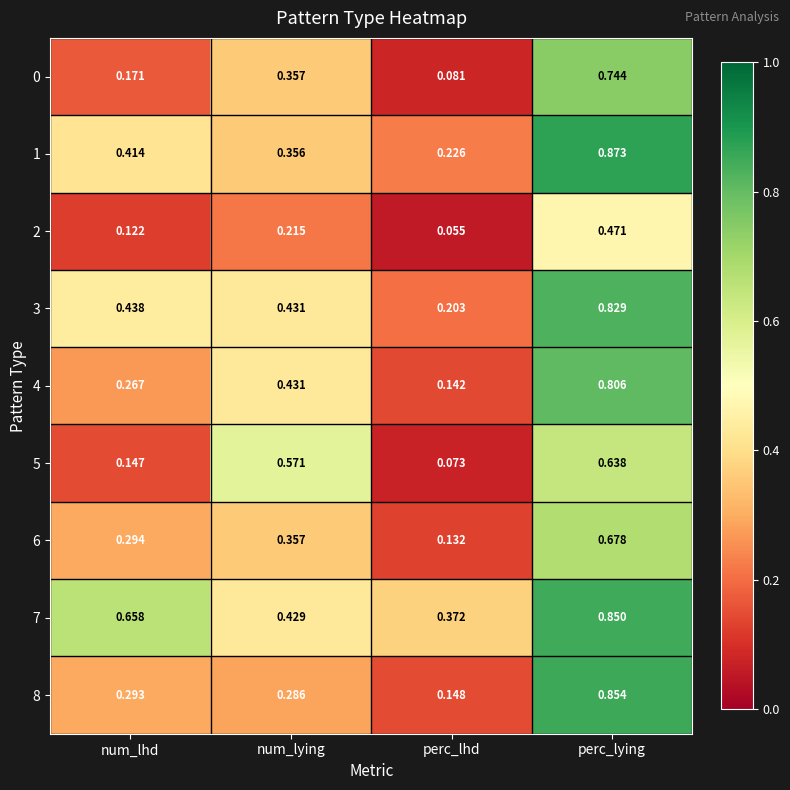

List the labels in order of 7 value, smallest first.

perc_lhd, num_lying, num_lhd, perc_lying